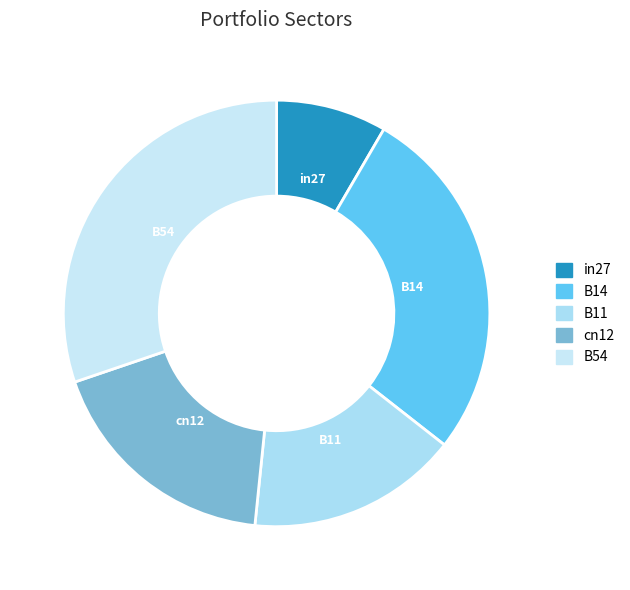

Is the sum of cn12 and B14 greater than half?

No